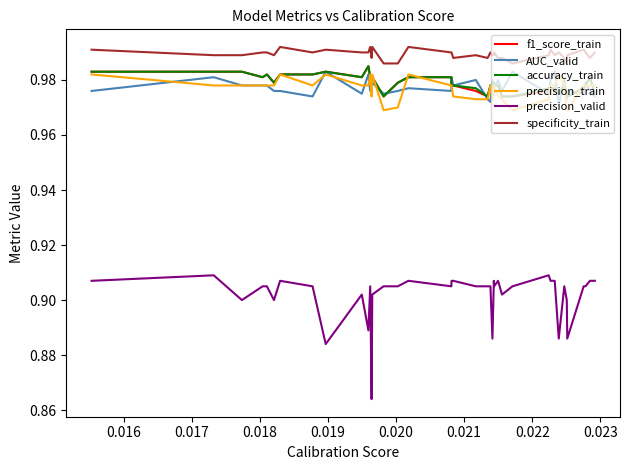

Which series has the widest spread of values?

precision_valid